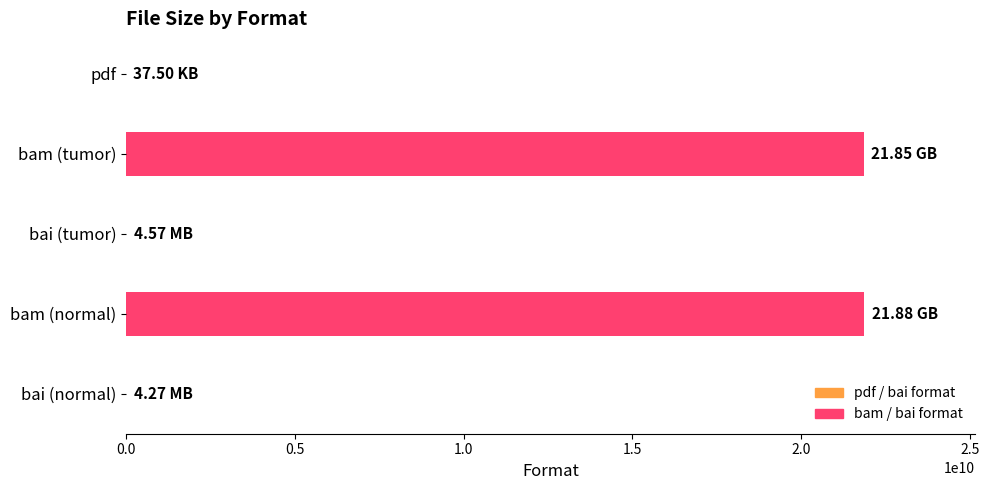

What is the sum of all values?

43738628257